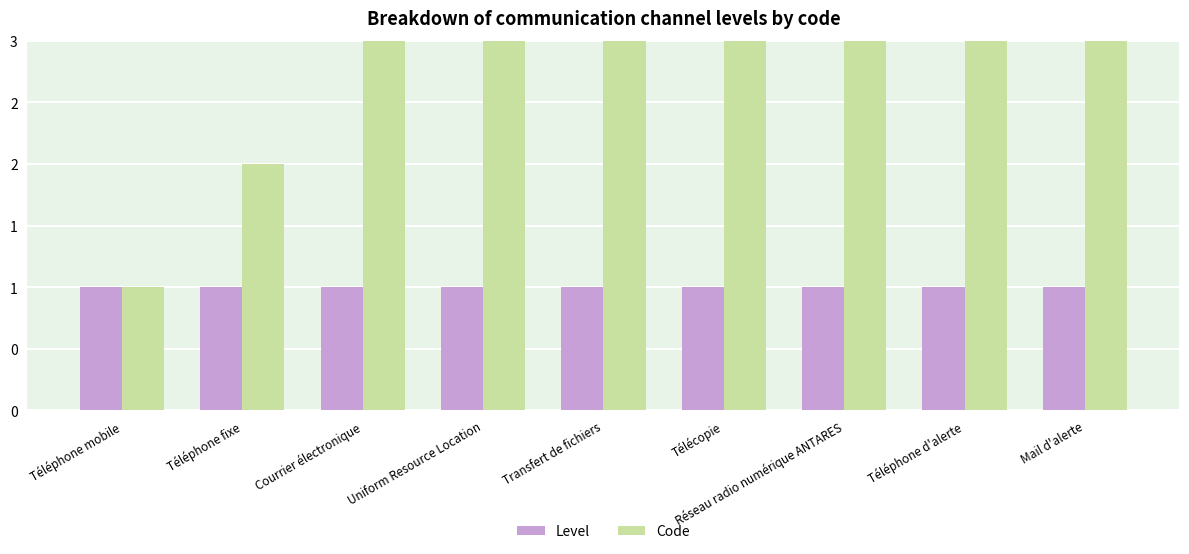

List the labels in order of Level value, largest first.

Téléphone mobile, Téléphone fixe, Courrier électronique, Uniform Resource Location, Transfert de fichiers, Télécopie, Réseau radio numérique ANTARES, Téléphone d'alerte, Mail d'alerte